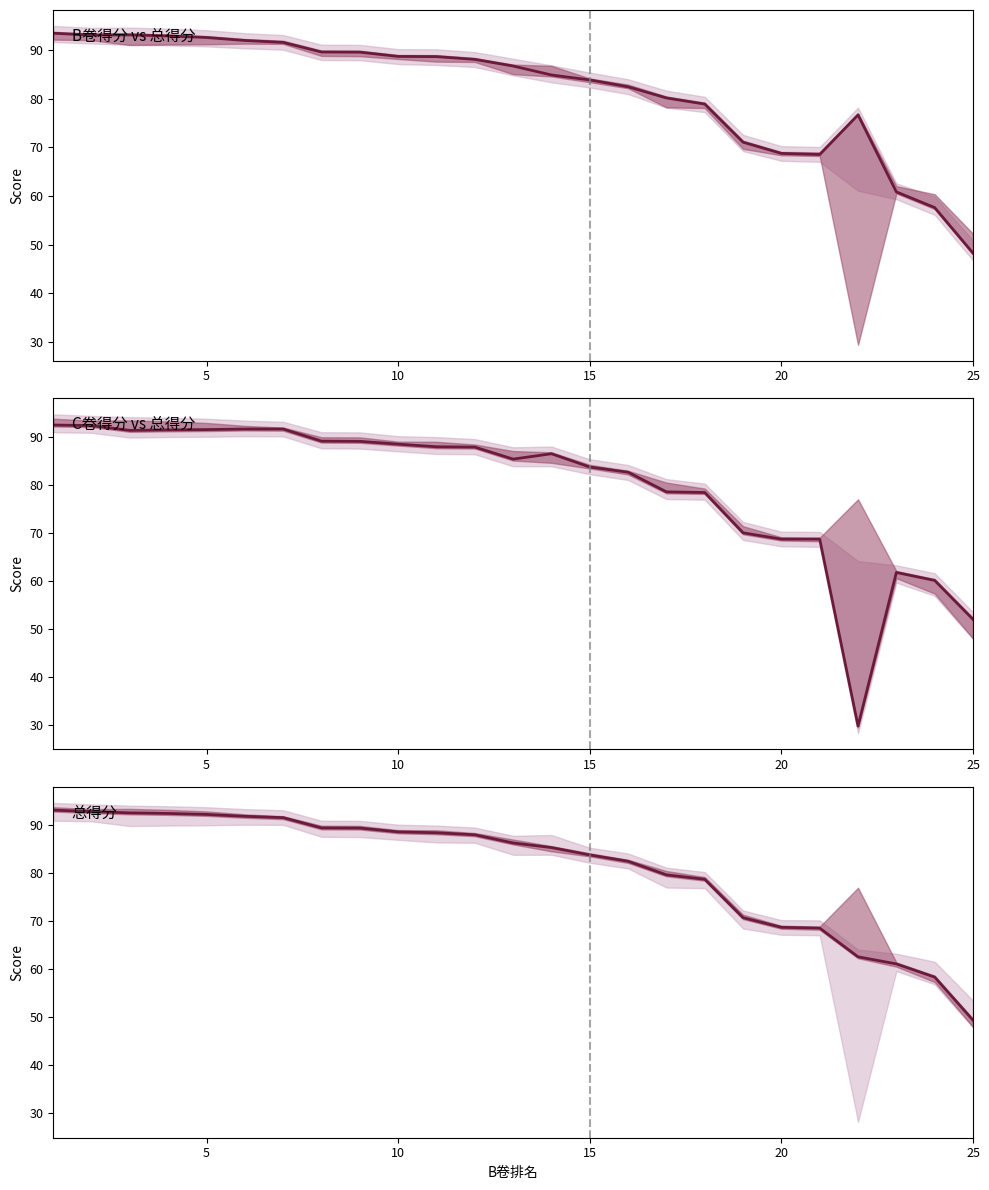

How many lines are shown in the chart?

3